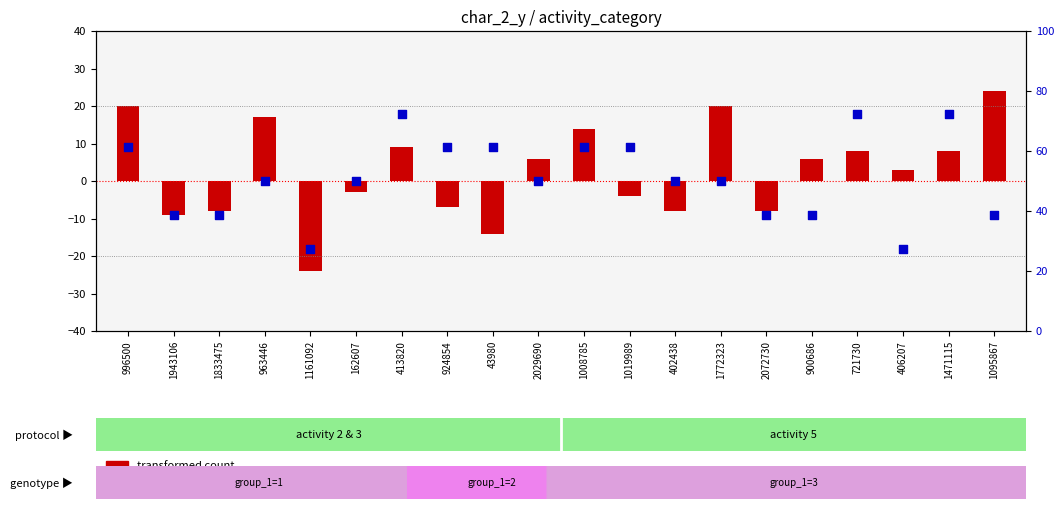

Which series reaches the maximum Y coordinate?

transformed count